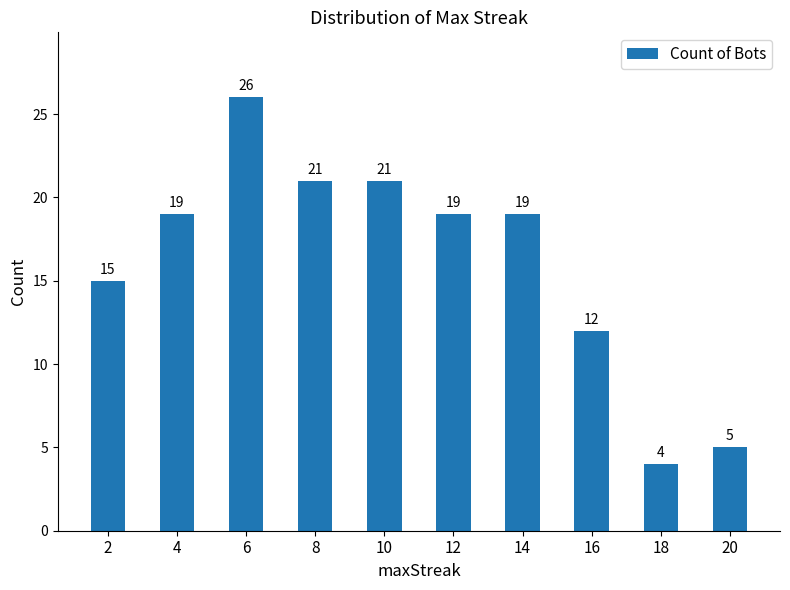

What is the approximate value at 20, to the nearest 5?

5